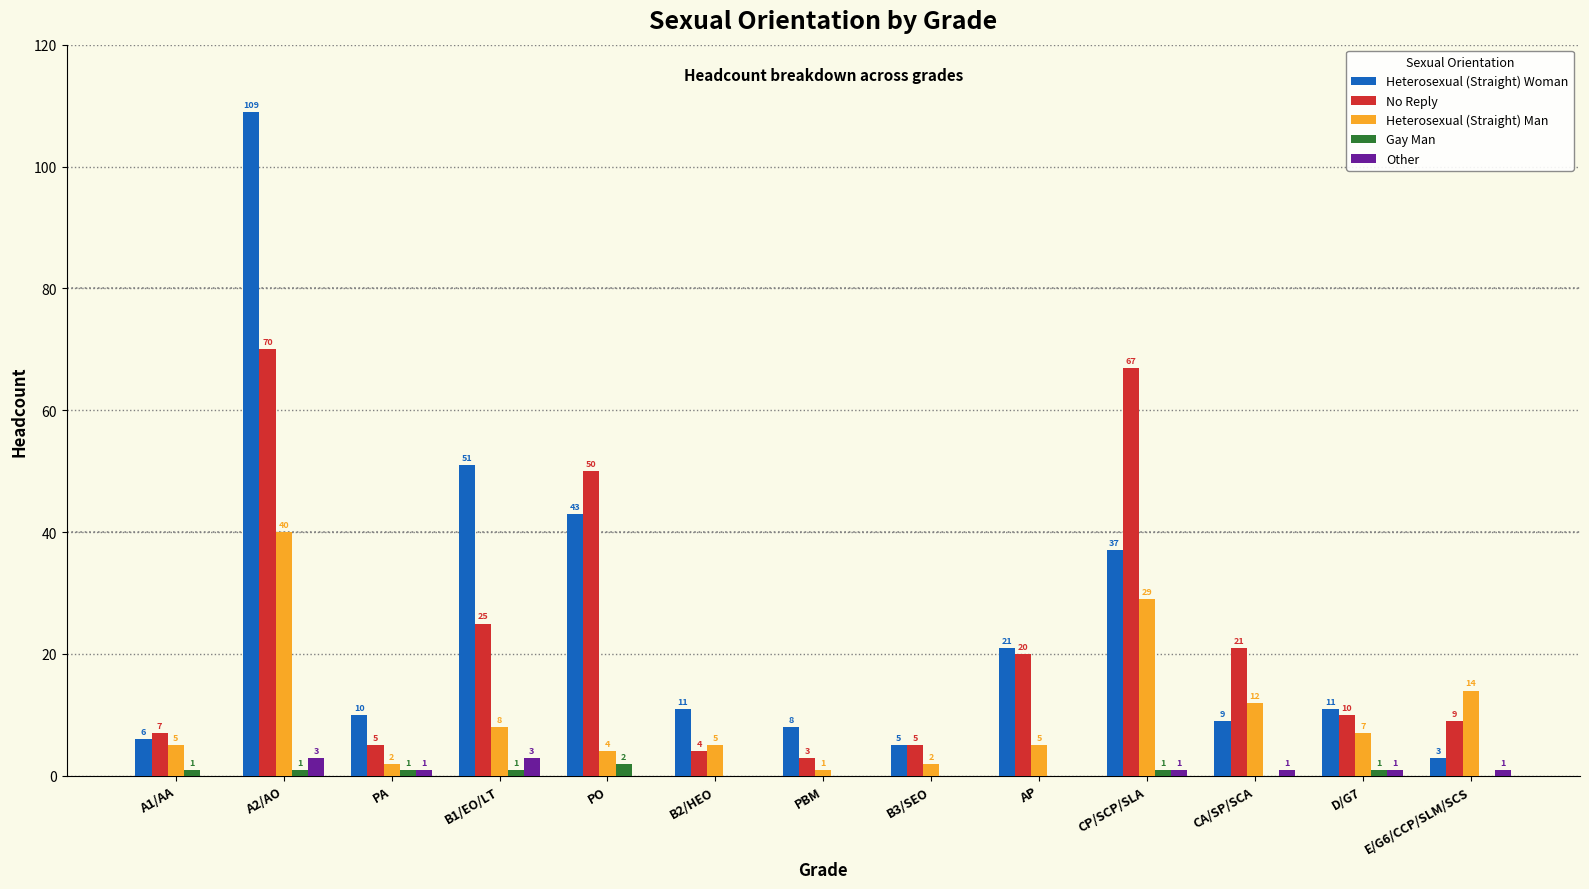

Where is Heterosexual (Straight) Man nearest to the value 20?

E/G6/CCP/SLM/SCS